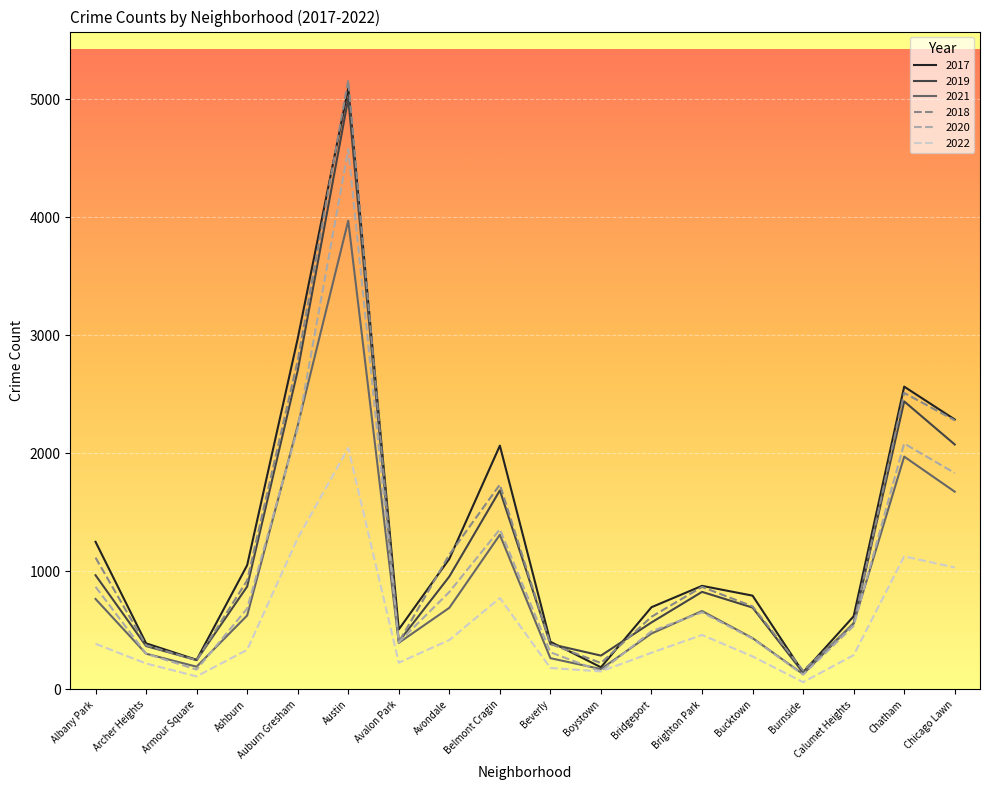

Which label corresponds to the smallest value in the chart?

Burnside